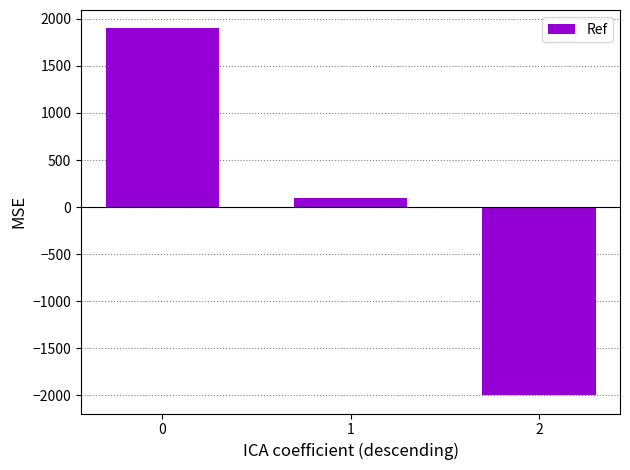

Reading right to left, list all the values displayed in this chart.

2=-1996.7	1=98.3	0=1898.3